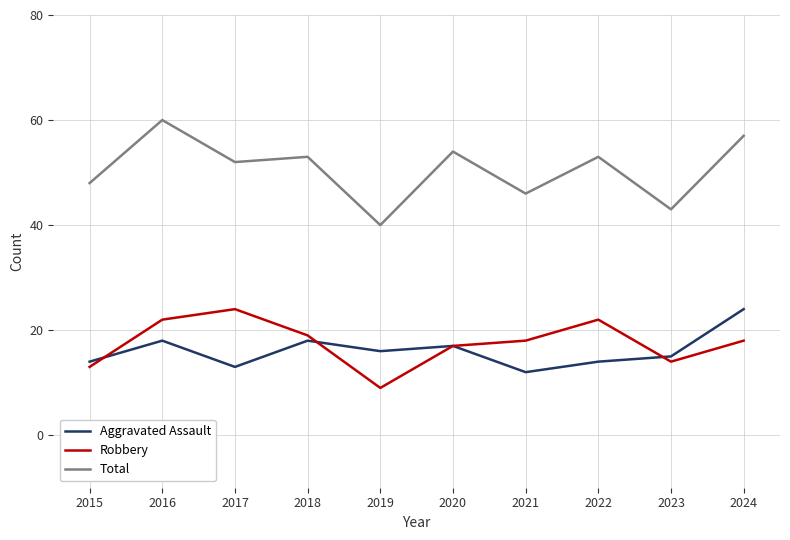

How many categories are shown in the chart?

10